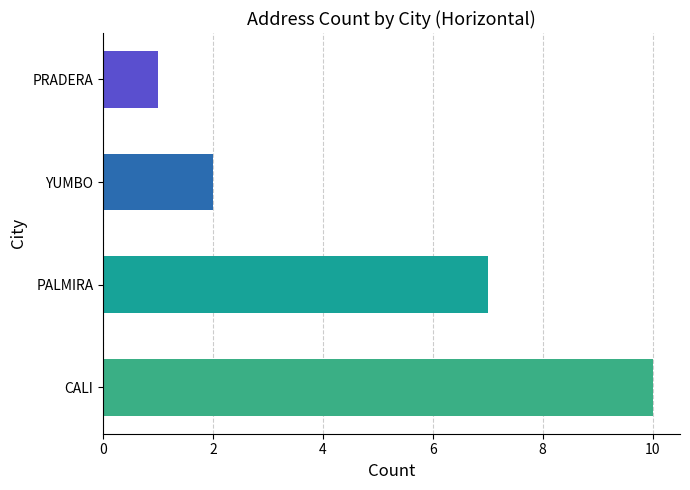

The value at PRADERA is 1. True or false?

True